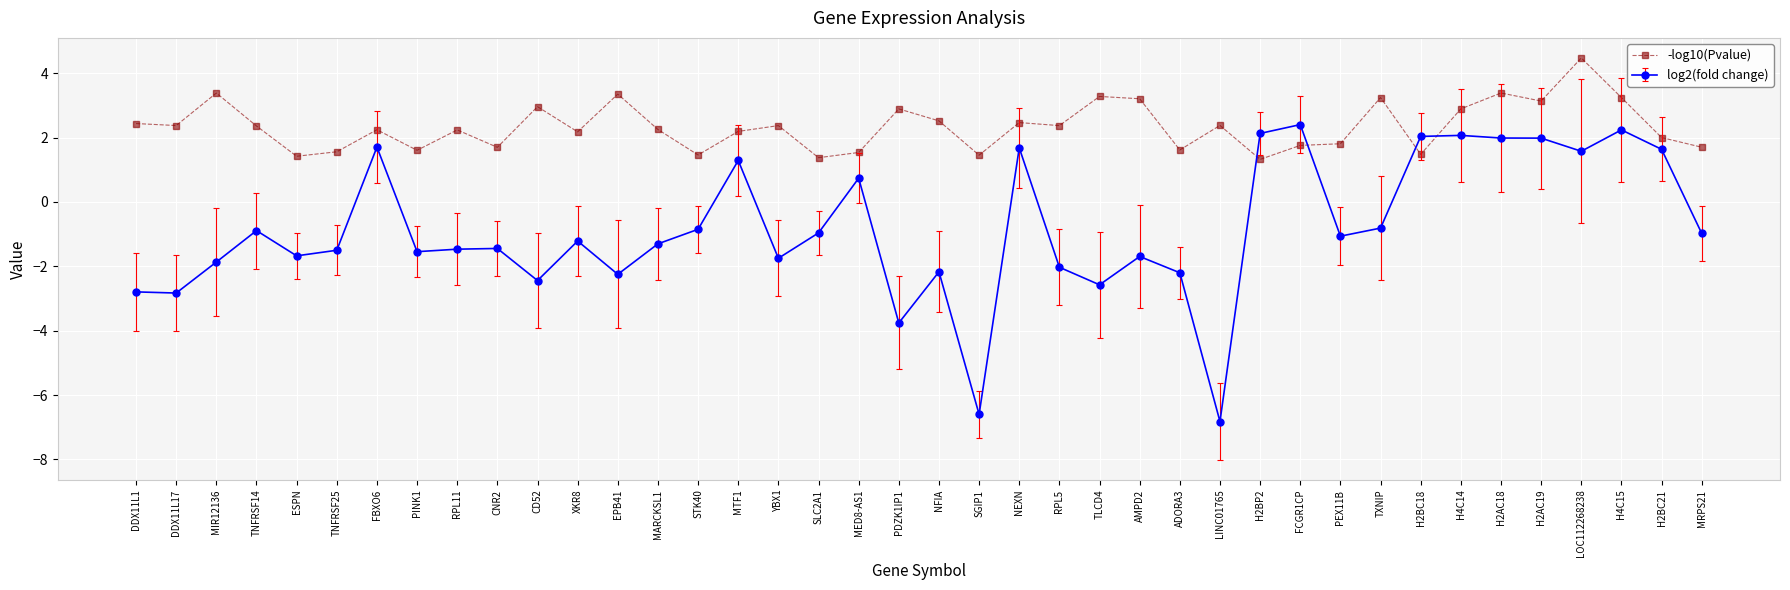

What is the difference between the second highest and minimum values in the log2(fold change) series?

9.1